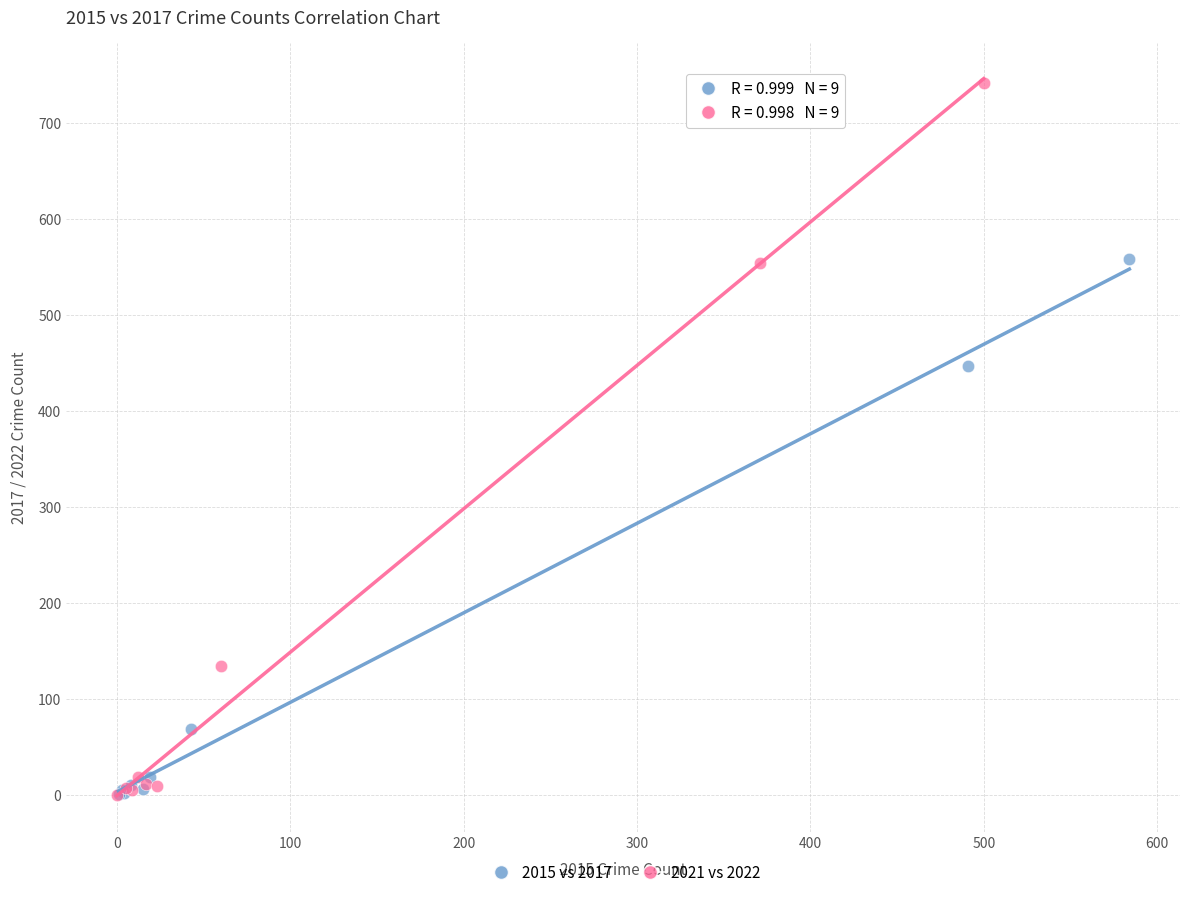

What are all the series names shown in the legend?

2015 vs 2017, 2021 vs 2022